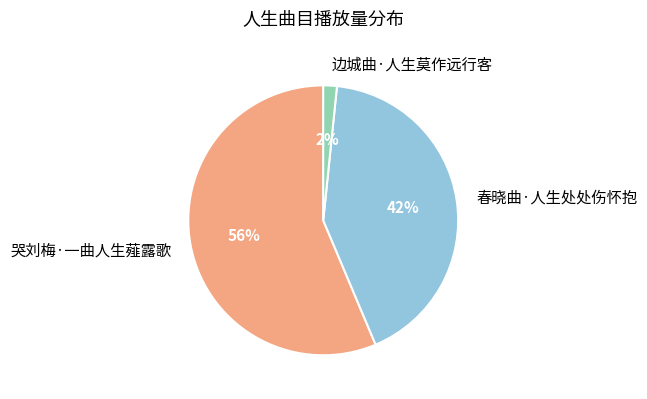

Which category accounts for the majority?

哭刘梅·一曲人生薤露歌